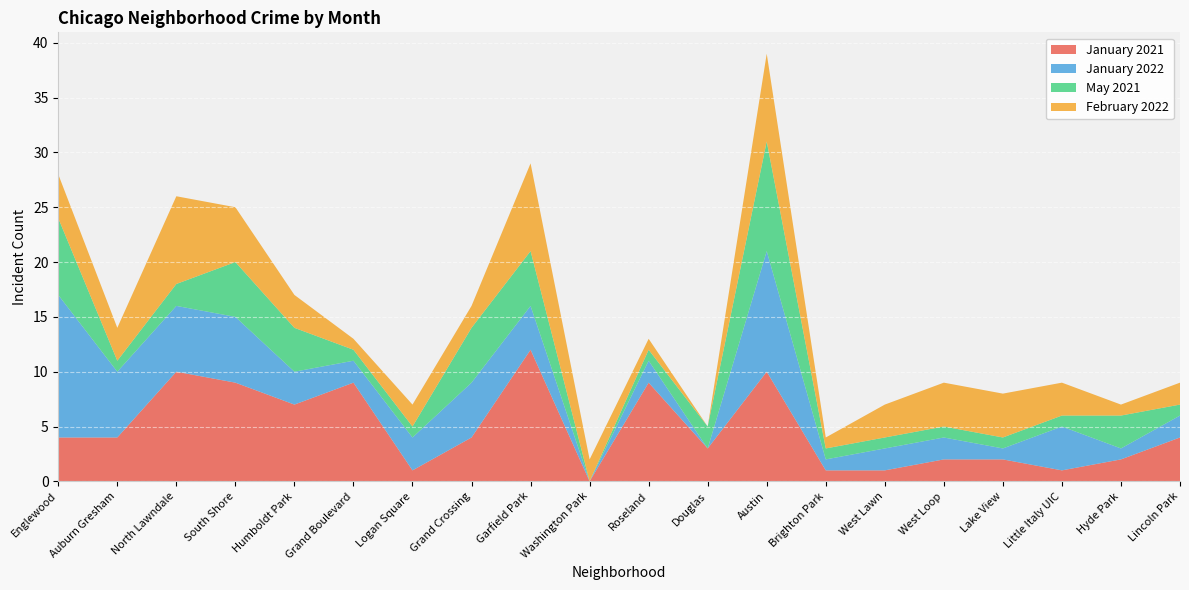

Reading left to right, what are all the values shown in this chart?

January 2021: 4	4	10	9	7	9	1	4	12	0	9	3	10	1	1	2	2	1	2	4
January 2022: 13	6	6	6	3	2	3	5	4	0	2	0	11	1	2	2	1	4	1	2
May 2021: 7	1	2	5	4	1	1	5	5	0	1	2	10	1	1	1	1	1	3	1
February 2022: 4	3	8	5	3	1	2	2	8	2	1	0	8	1	3	4	4	3	1	2